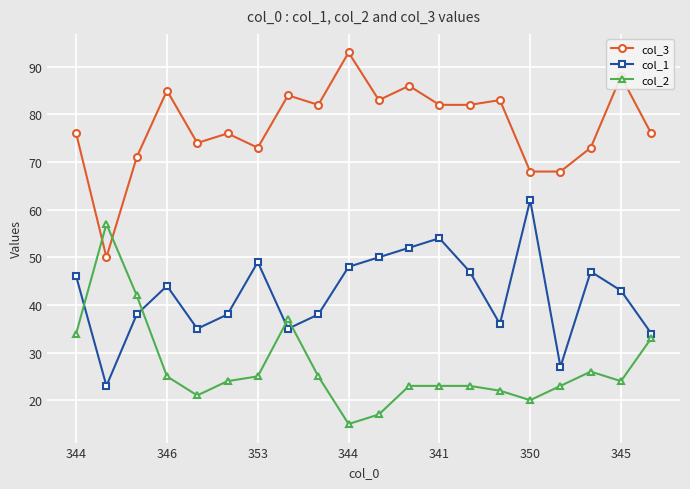

Rank the series by their average value, from lowest to highest.

col_2, col_1, col_3